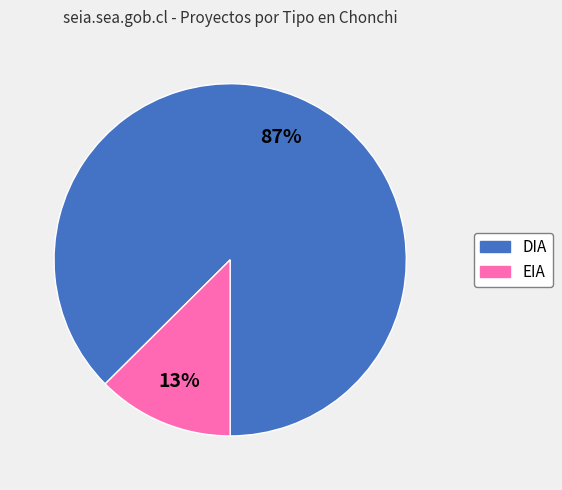

To the nearest percent, what percentage of the pie is EIA?

13%